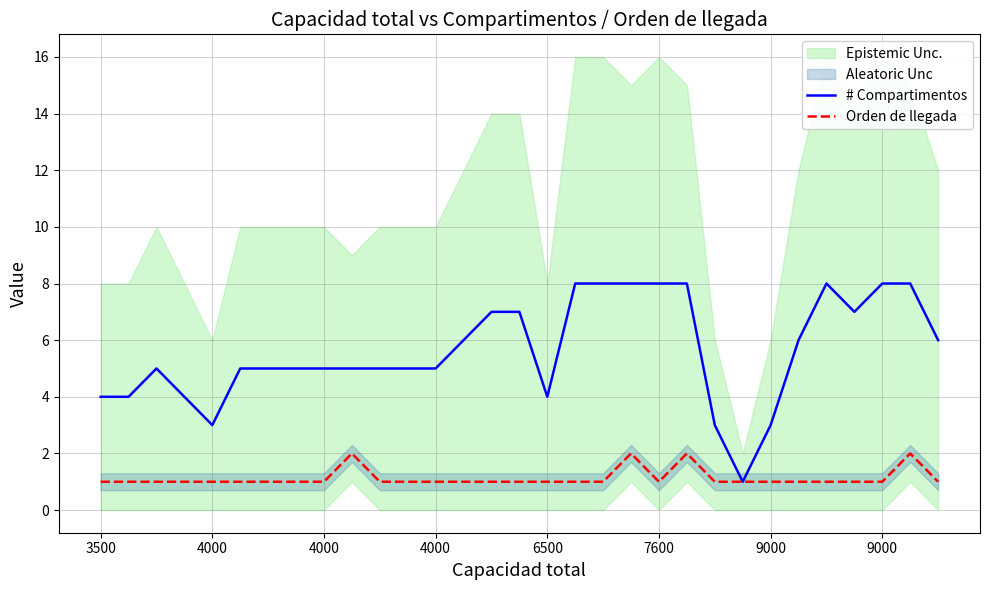

What is the approximate value of # Compartimentos at 4000?

5